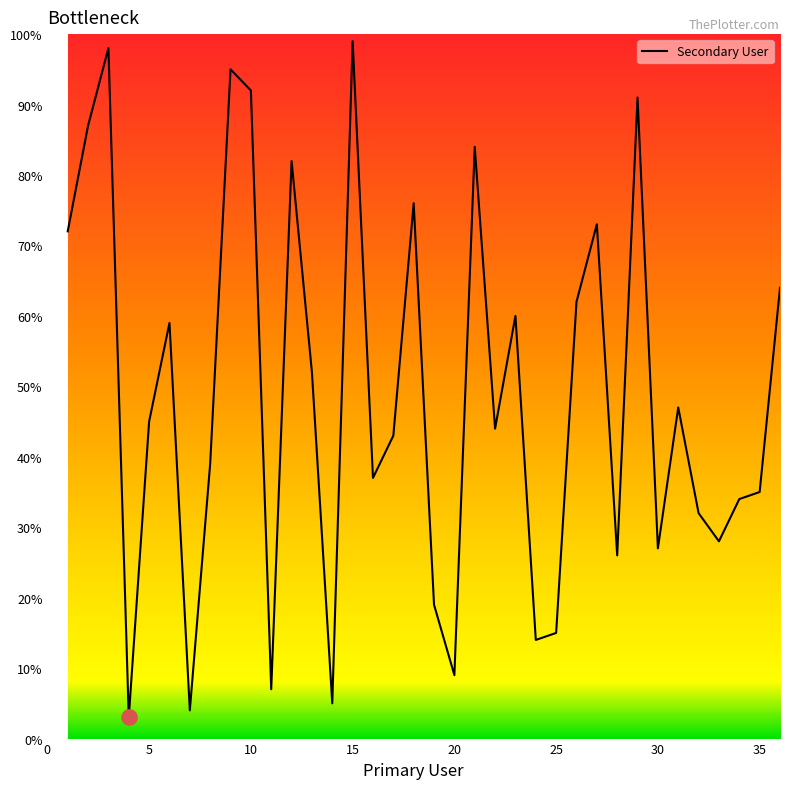

What is the smallest value displayed?

3